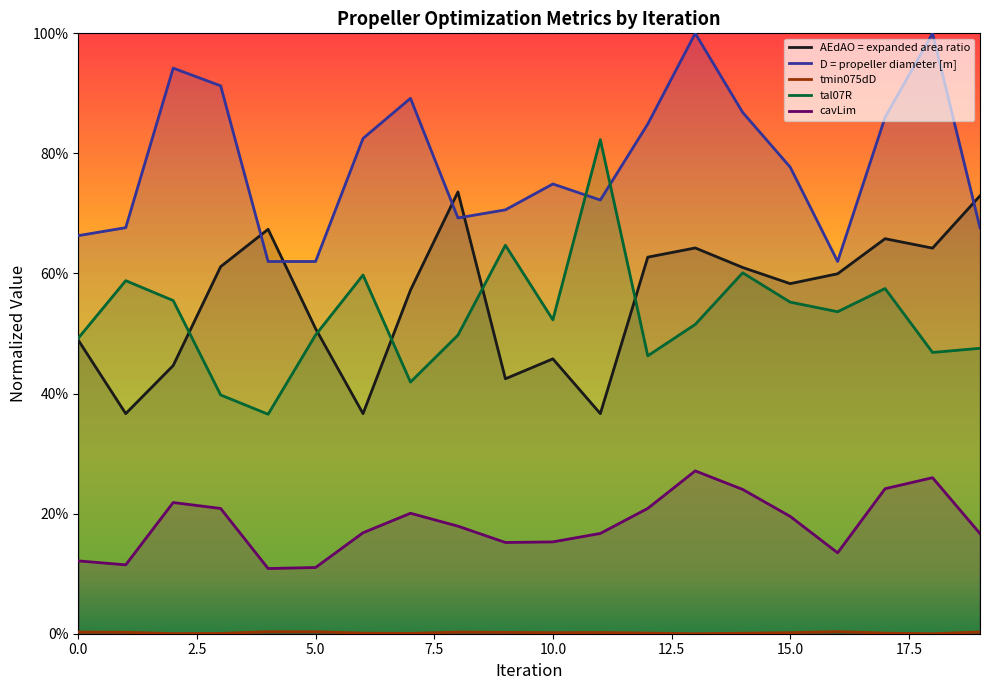

What is the maximum value shown in the chart?

1.0